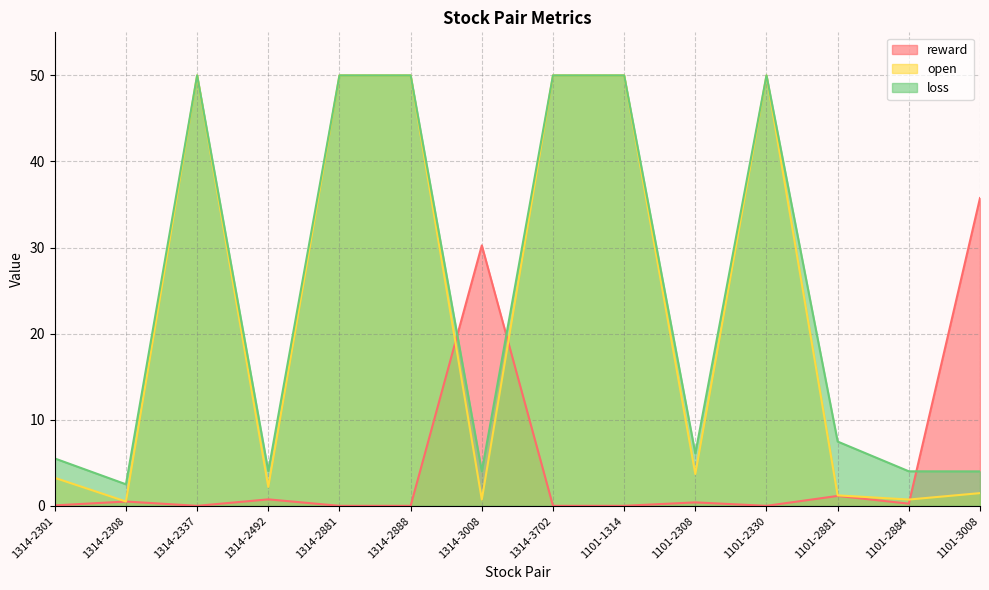

What position from the right is 1101-1314?

6